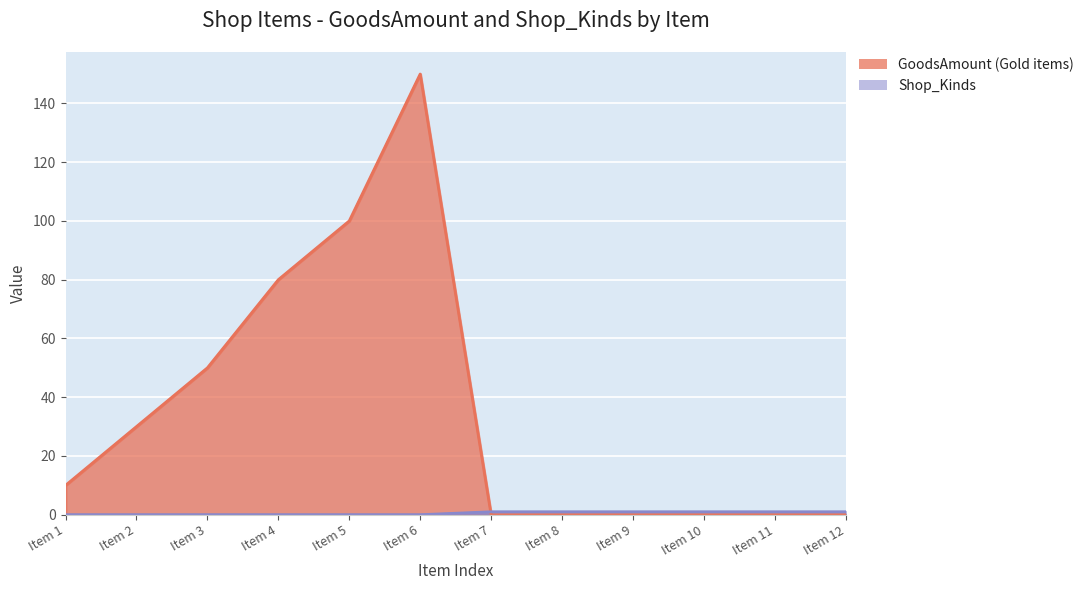

What is the value of the Shop_Kinds point at the 12th from the left?

1